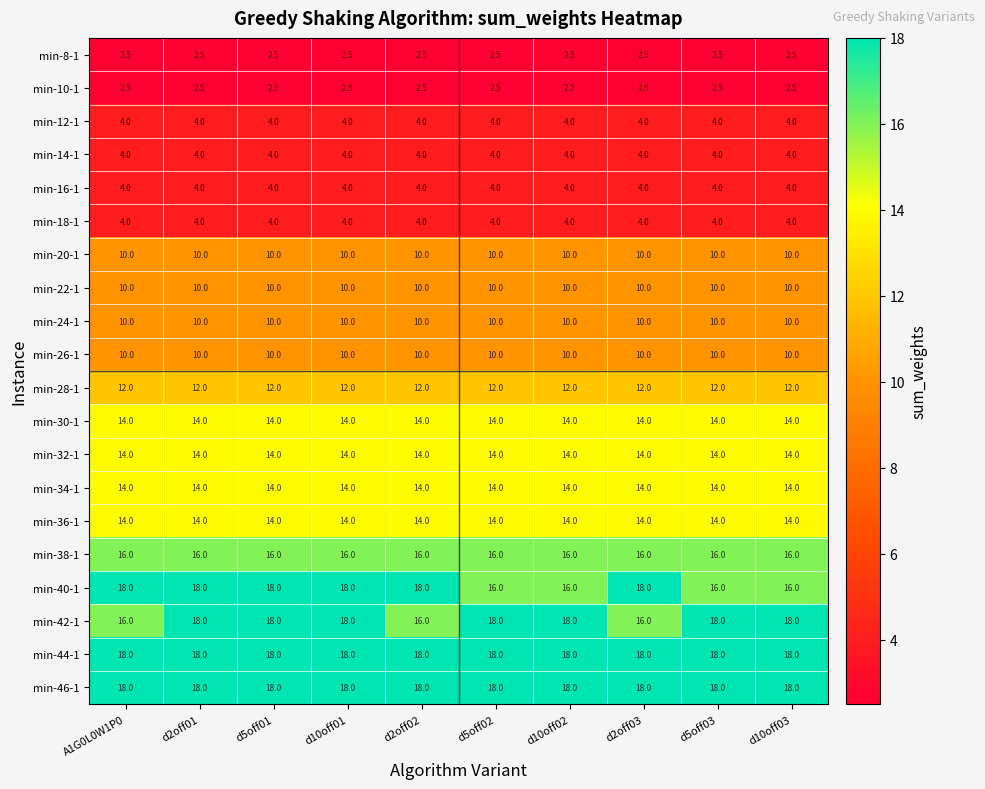

Is it true that min-24-1 equals 10.0 at A1G0L0W1P0?

True